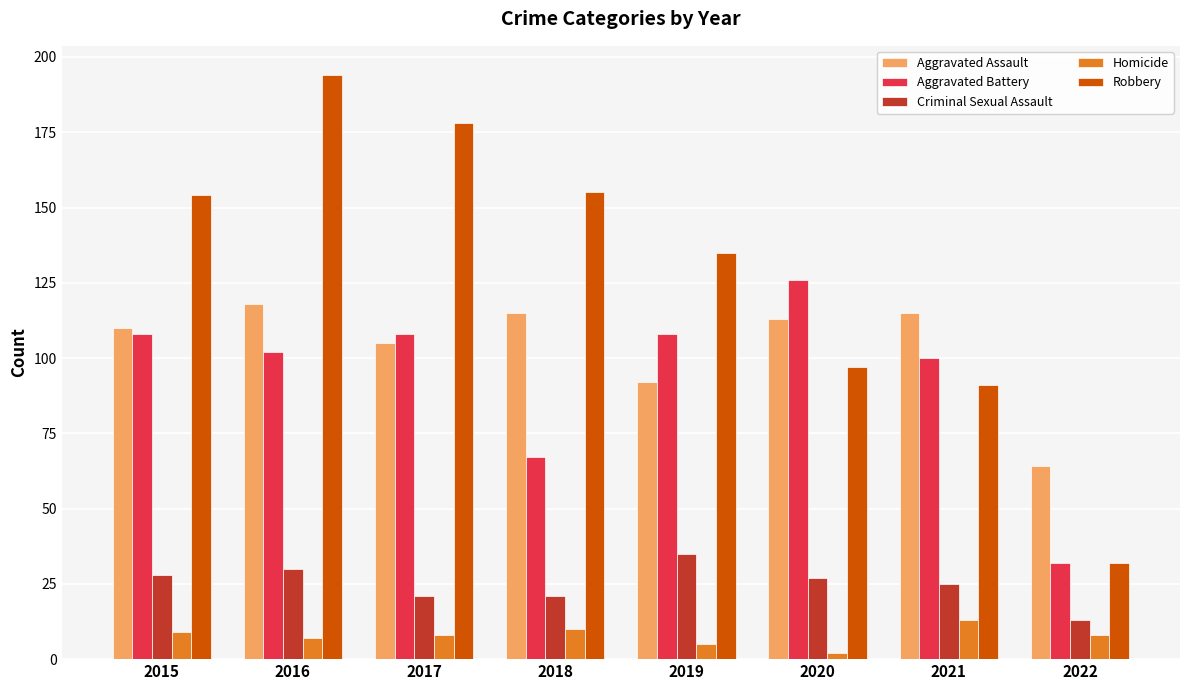

At which category is the sum across all series the highest?

2016